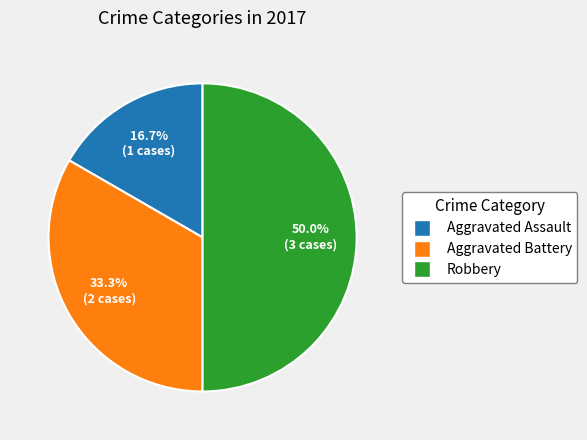

Approximately how many times larger is the value at Aggravated Assault compared to Aggravated Battery?

0.5